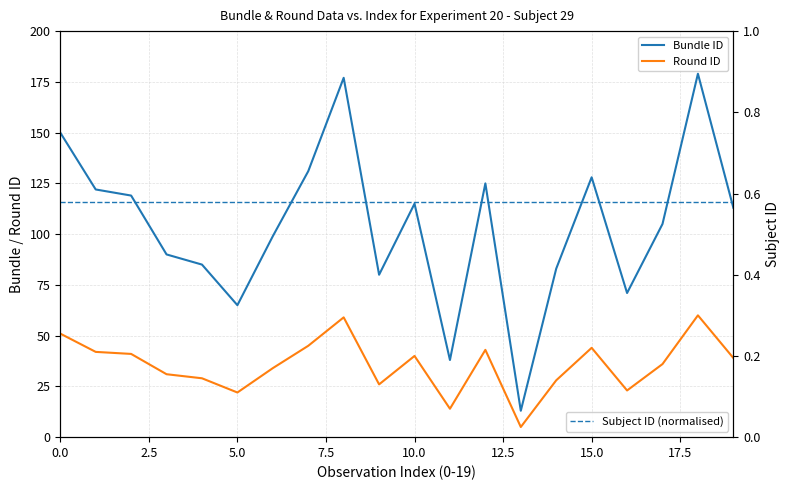

How many lines are shown in the chart?

3